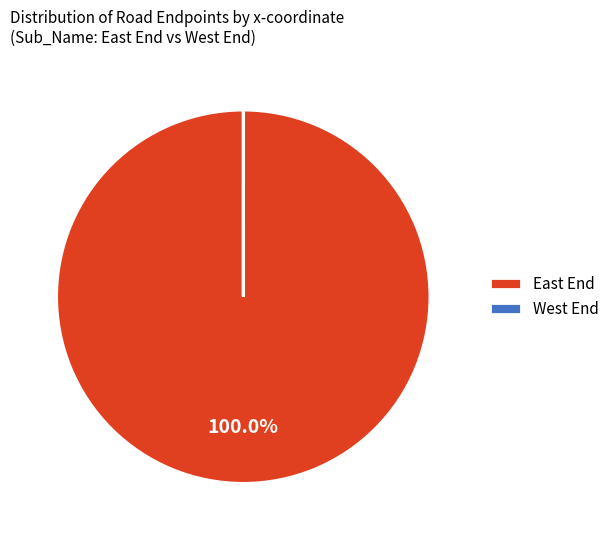

What is the majority slice?

East End